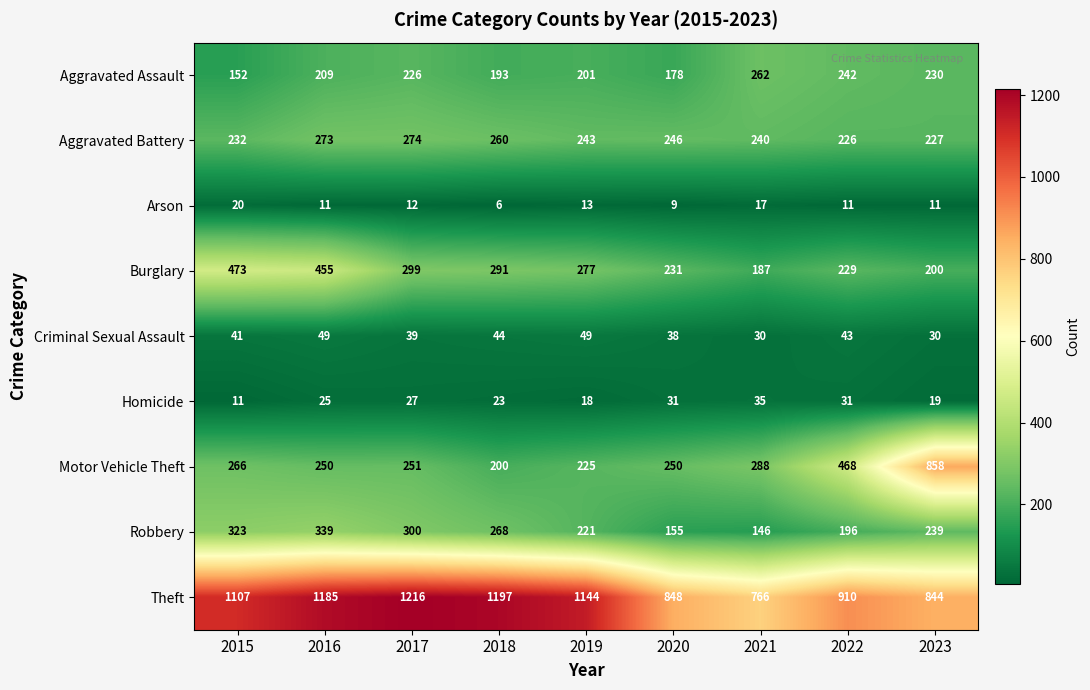

Count the number of categories in the chart.

9